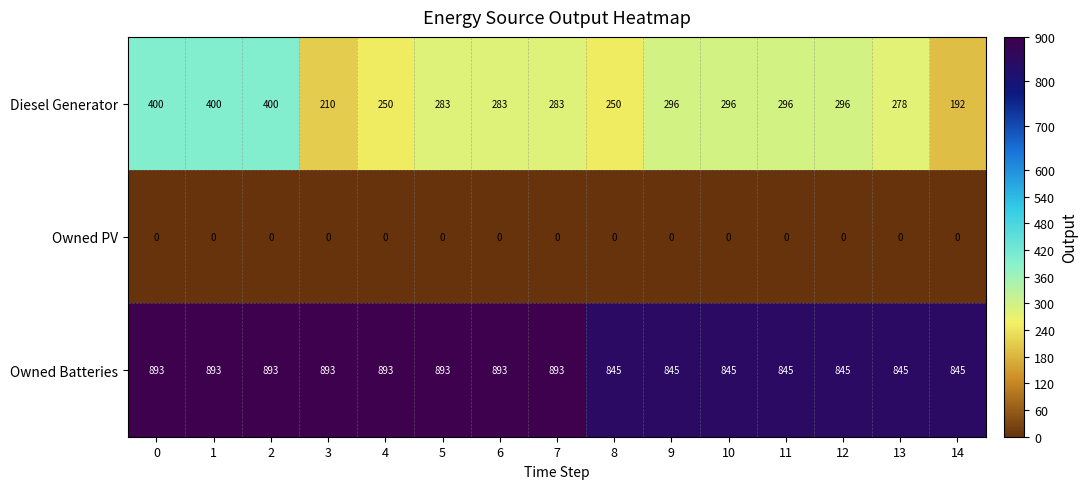

Which series has the largest total across all categories?

Owned Batteries